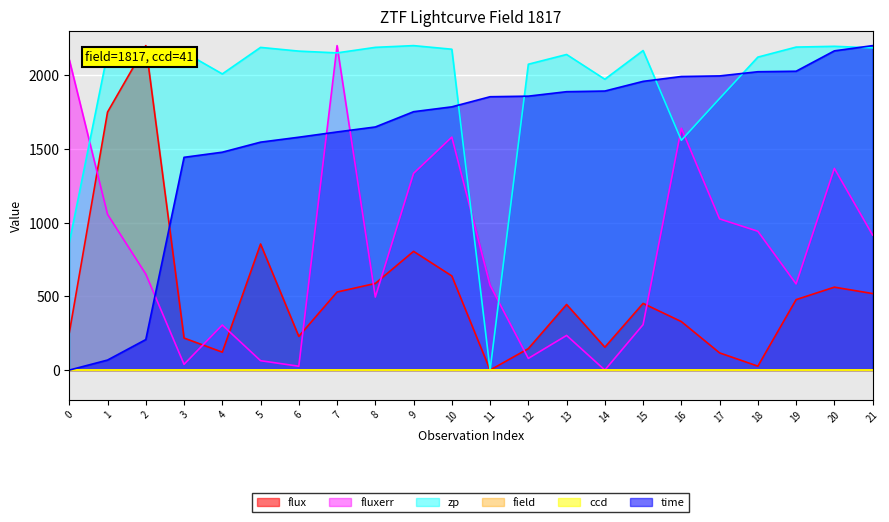

Does the chart display data point markers on the line(s)?

No